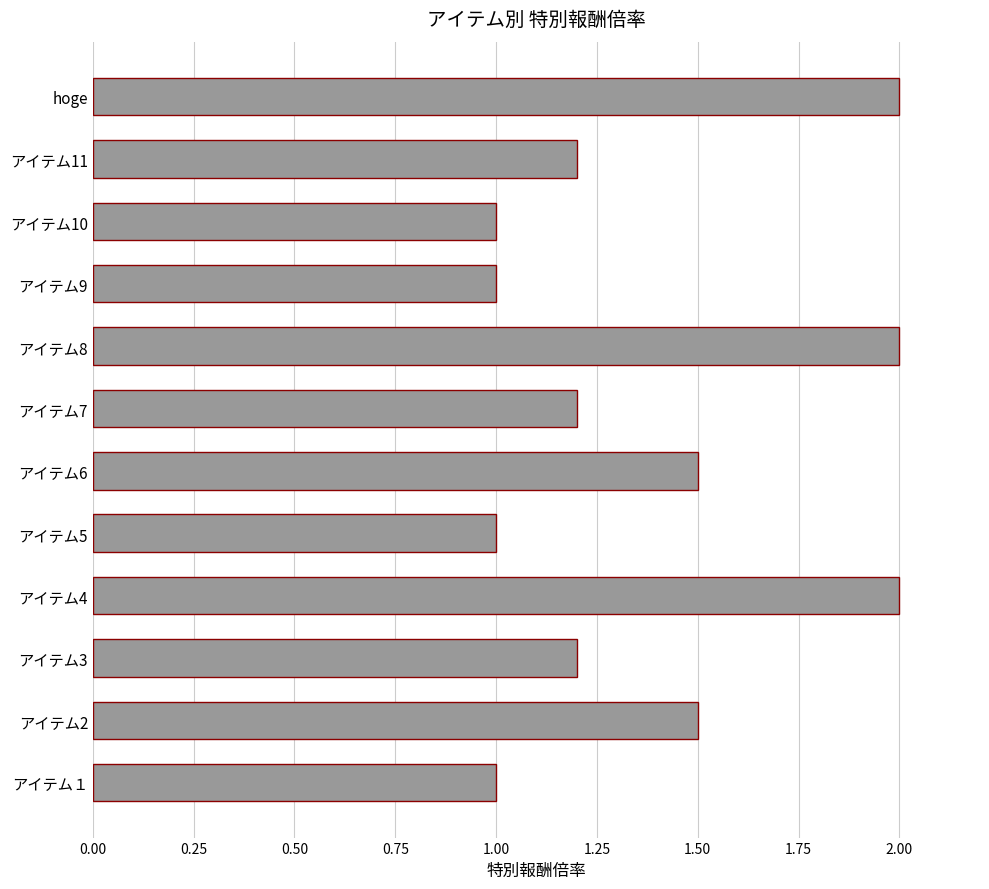

Reading top to bottom, what are all the values shown in this chart?

hoge=2.0	アイテム11=1.2	アイテム10=1.0	アイテム9=1.0	アイテム8=2.0	アイテム7=1.2	アイテム6=1.5	アイテム5=1.0	アイテム4=2.0	アイテム3=1.2	アイテム2=1.5	アイテム１=1.0